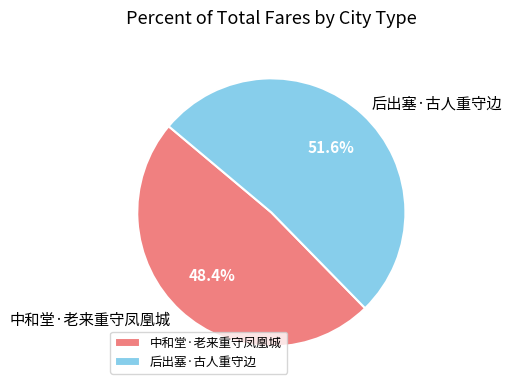

The 后出塞·古人重守边 slice represents 64% of the pie. True or false?

False